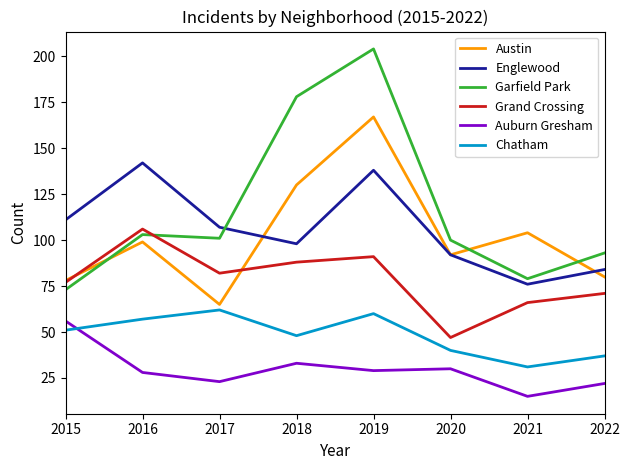

Which category has the lowest value in the Chatham series?

2021